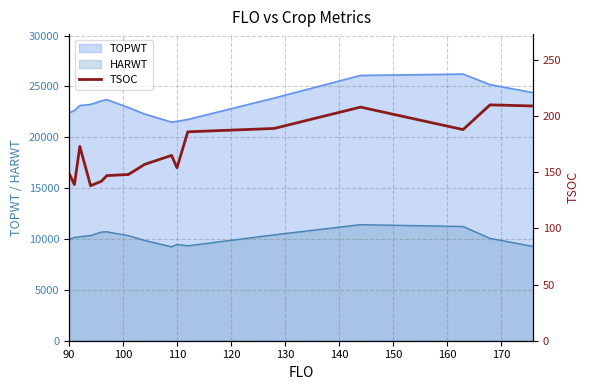

How many data points are less than 165?

8